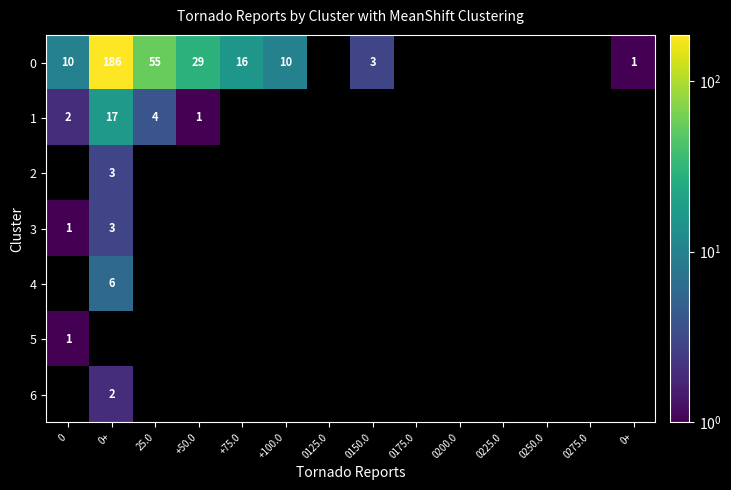

How many series are shown in this chart?

7